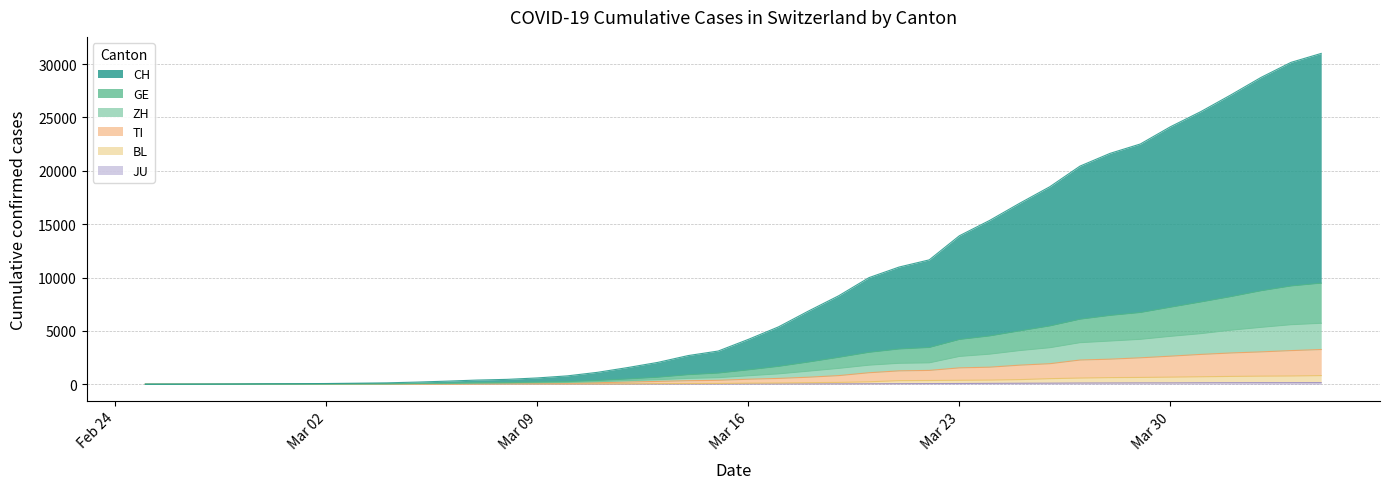

List the series in order of their peak value, highest first.

CH, GE, ZH, TI, BL, JU